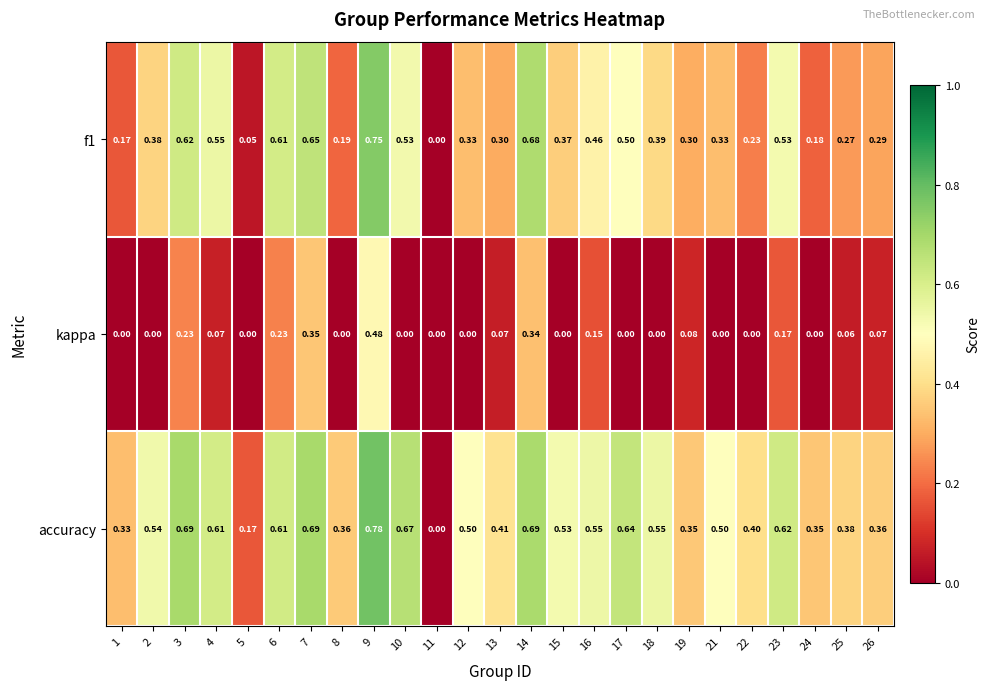

Rank the series at 18 from lowest to highest value.

kappa, f1, accuracy